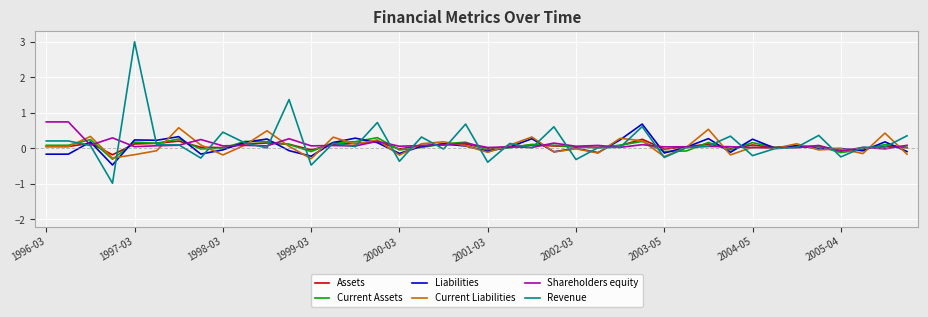

What is the difference between the maximum and second lowest values in the Assets series?

0.3